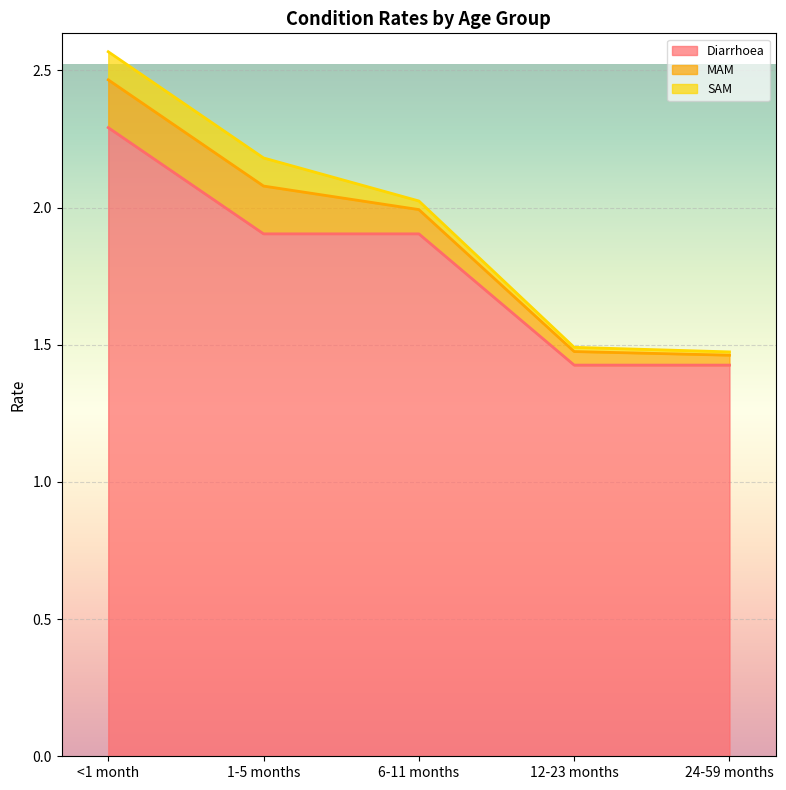

Between <1 month and 12-23 months, which series saw the biggest shift?

Diarrhoea